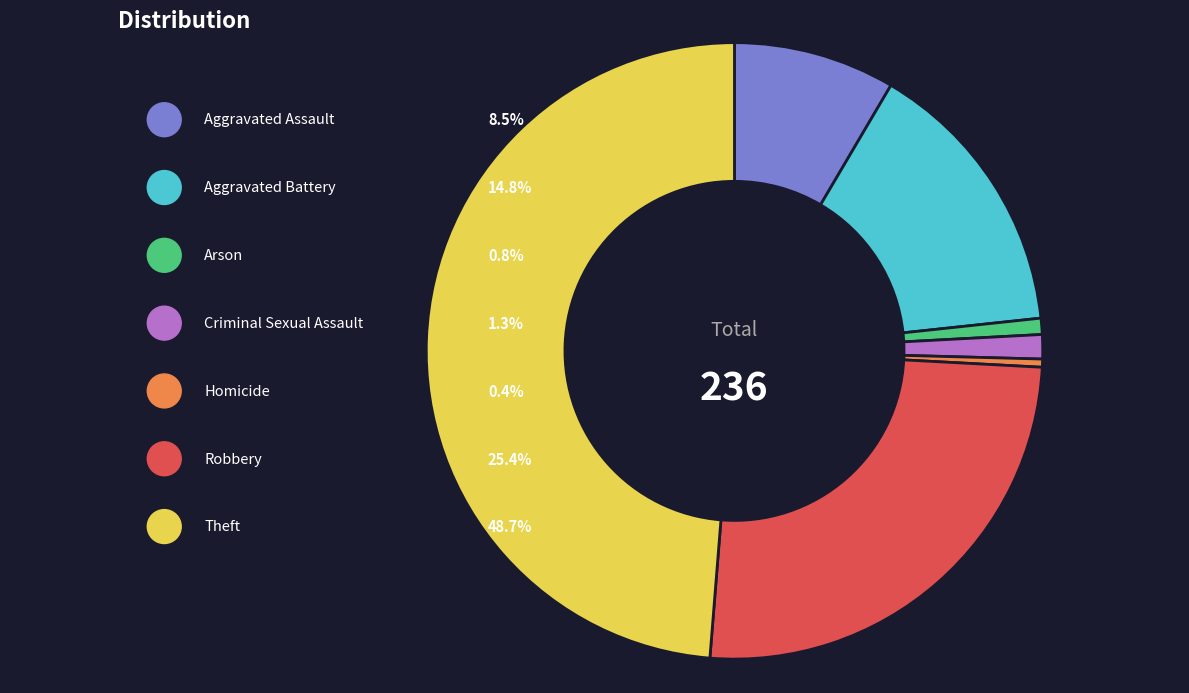

To the nearest percent, what is the combined percentage of Arson and Aggravated Battery?

16%